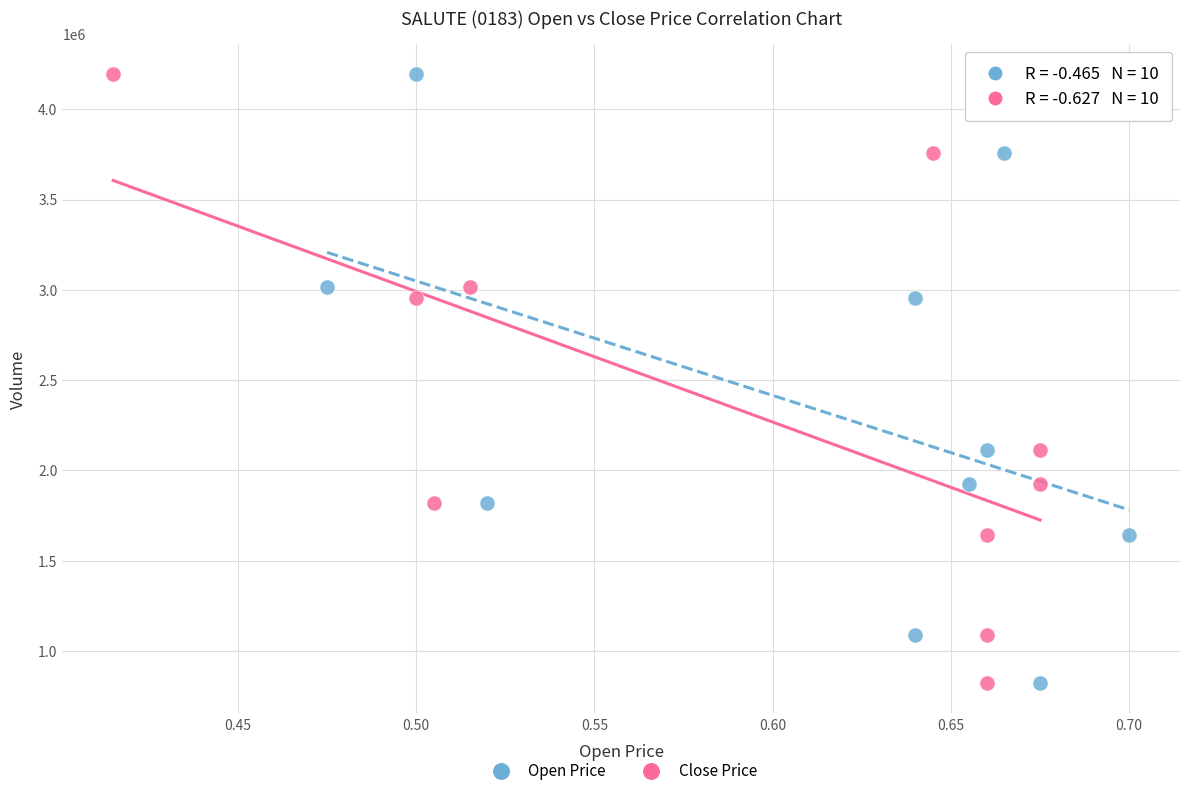

What are all the series names shown in the legend?

Open Price, Close Price